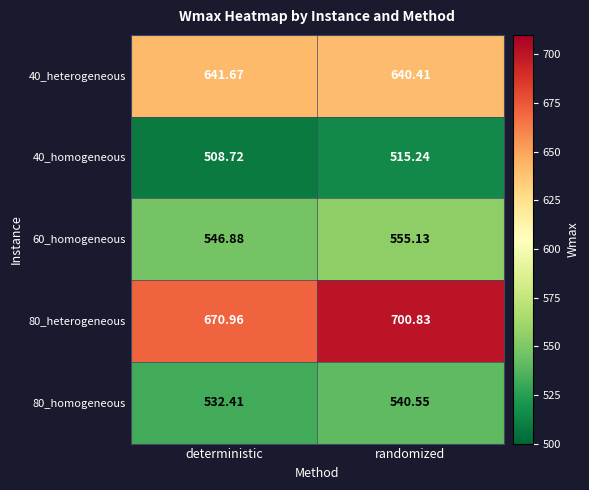

At which category is the sum across all series the highest?

randomized